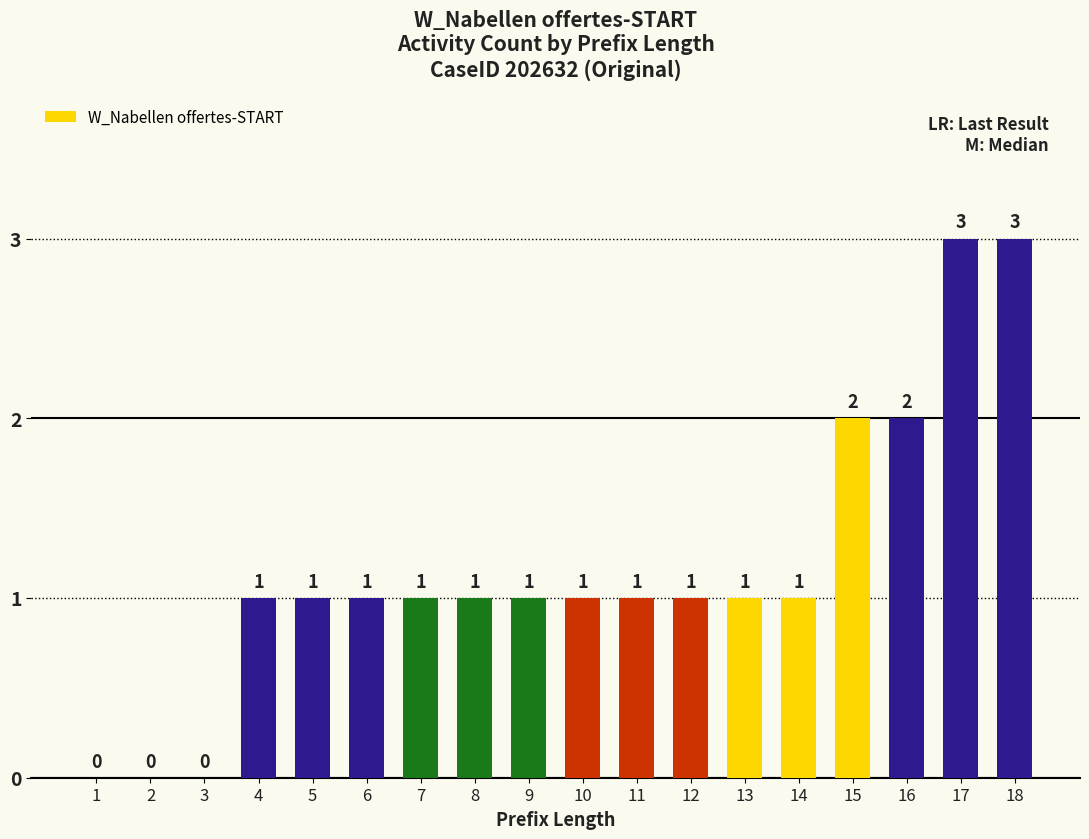

Read the value at 17.

3